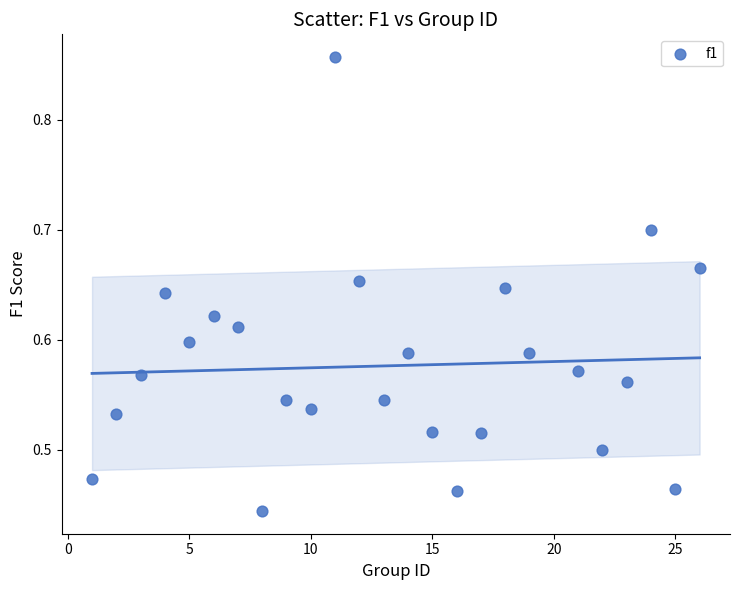

What is the range of X values (max minus min)?

25.0